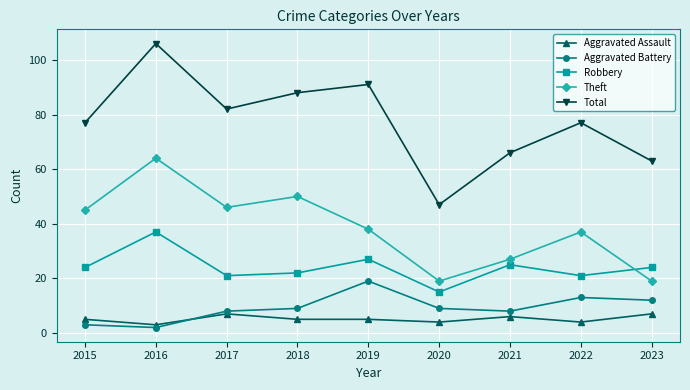

Does the chart have visible grid lines?

Yes